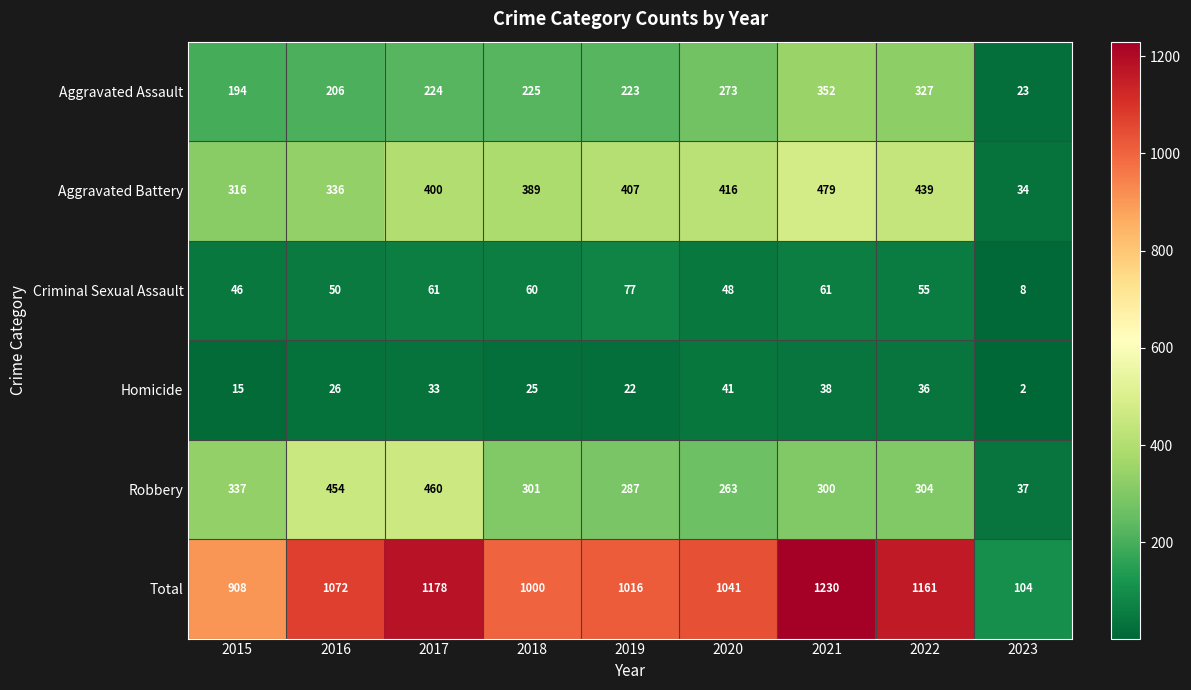

Which series has the largest total across all categories?

Total